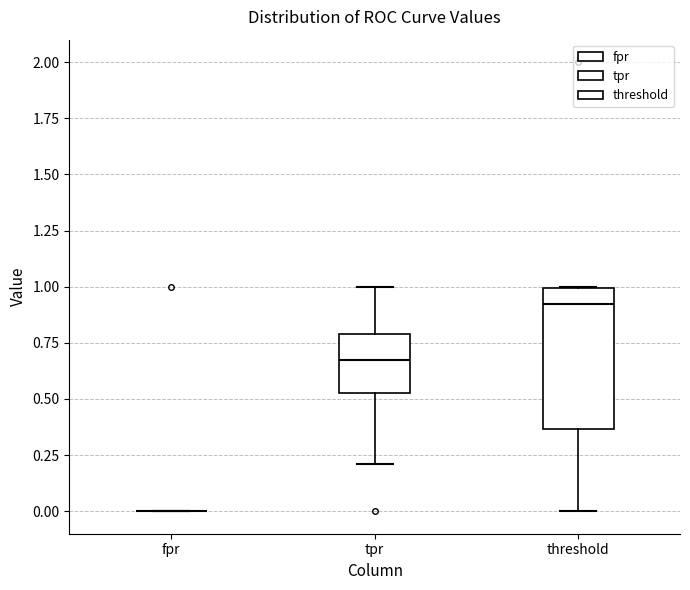

Reading left to right, read every box against the y-axis: the position of its median line, the range the box covers, and the ends of its whiskers. The values are not printed on the chart, so give them approximately, as read against the axis.

fpr: box collapsed to a line at 0.00, whiskers 0.00 to 0.00
tpr: median 0.65, box 0.55 to 0.80, whiskers 0.20 to 1.00
threshold: median 0.90, box 0.35 to 1.00, whiskers 0.00 to 1.00